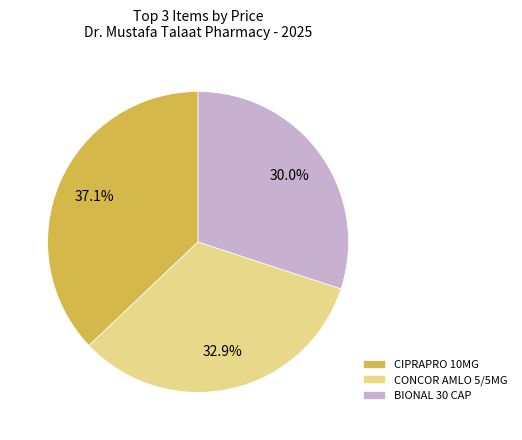

To the nearest percent, what is the average slice percentage?

33%